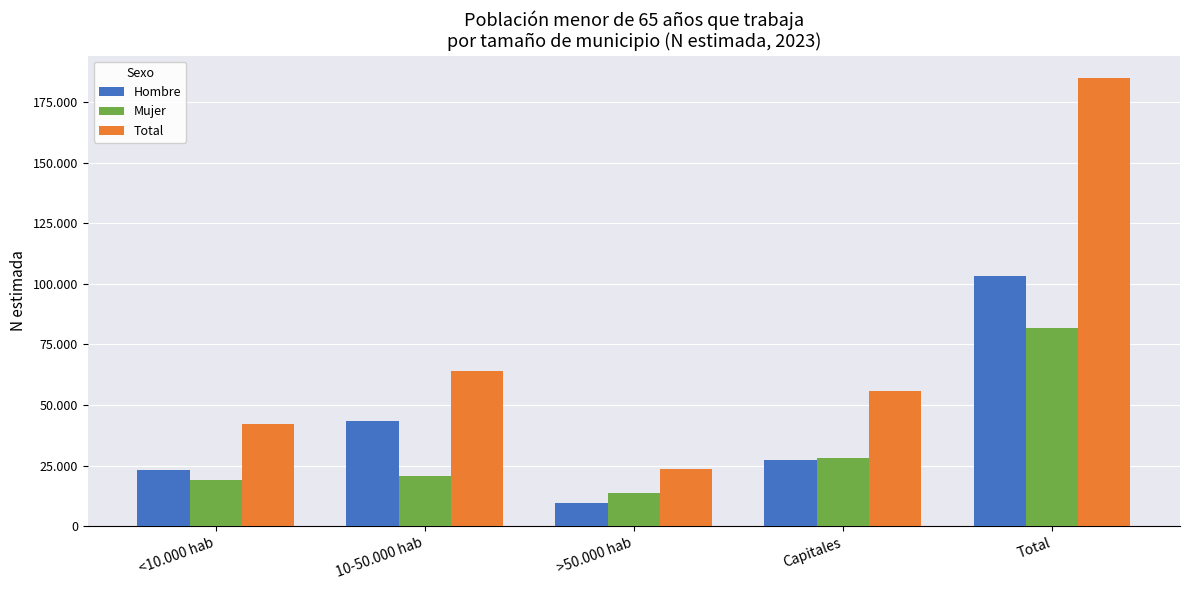

What is the spread (max minus min) of values at 10-50.000 hab?

43231